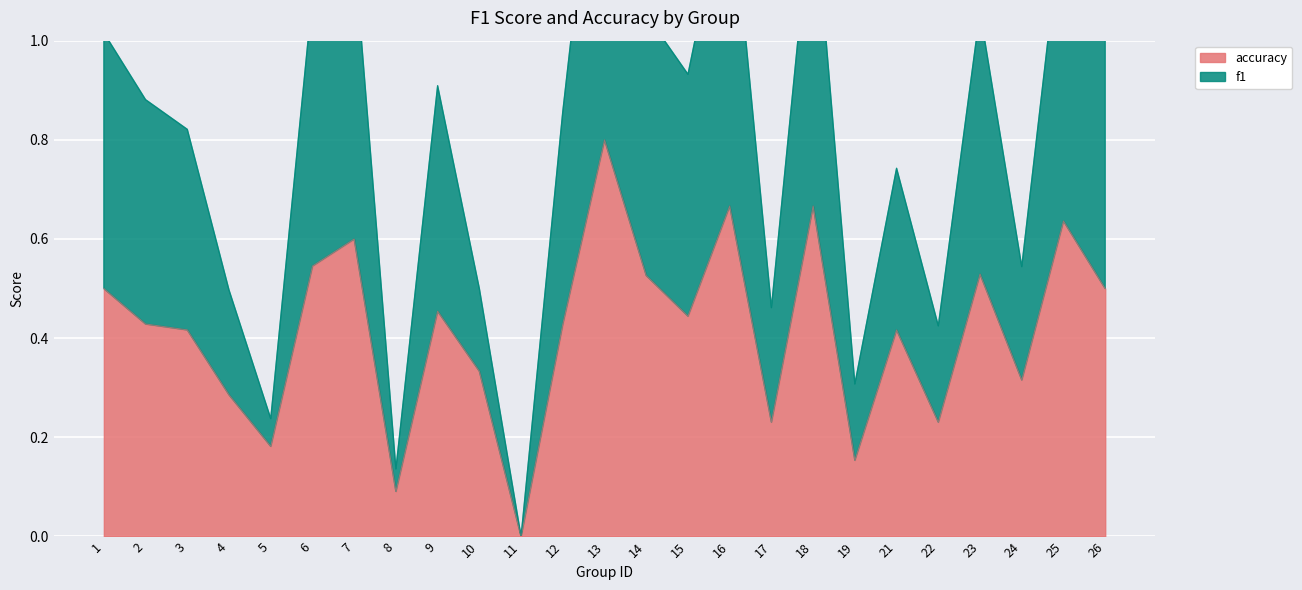

True or false: f1 and accuracy intersect in this chart.

False